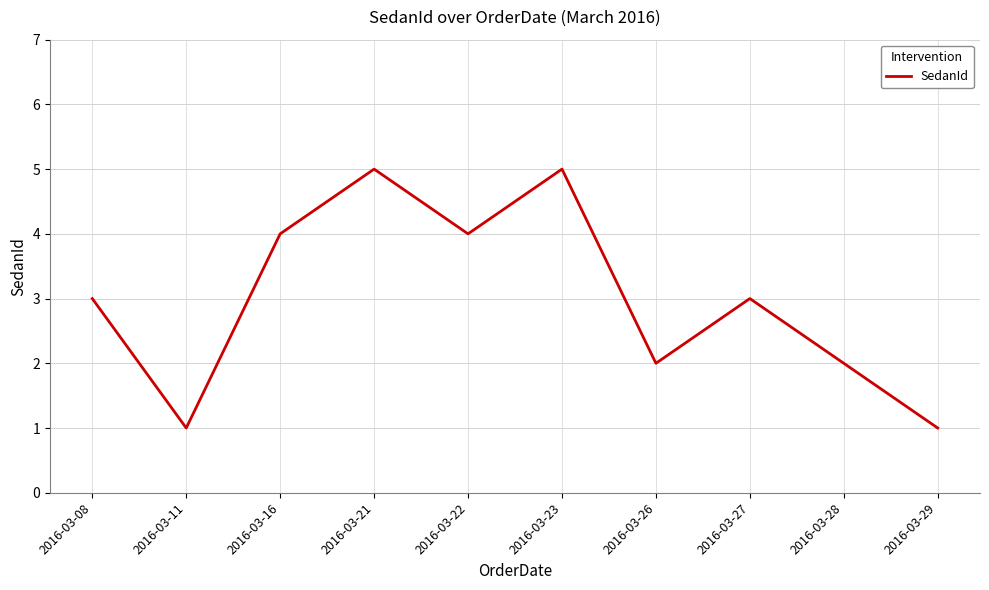

How many lines are shown in the chart?

1